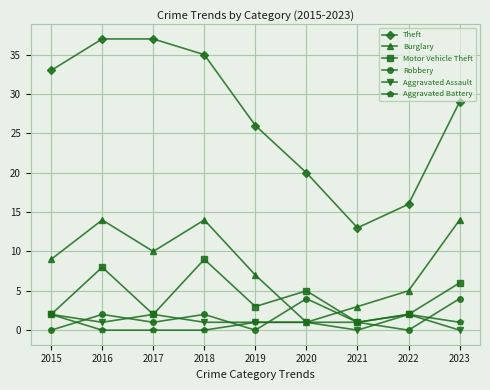

How many data points in Motor Vehicle Theft are less than 3?

4